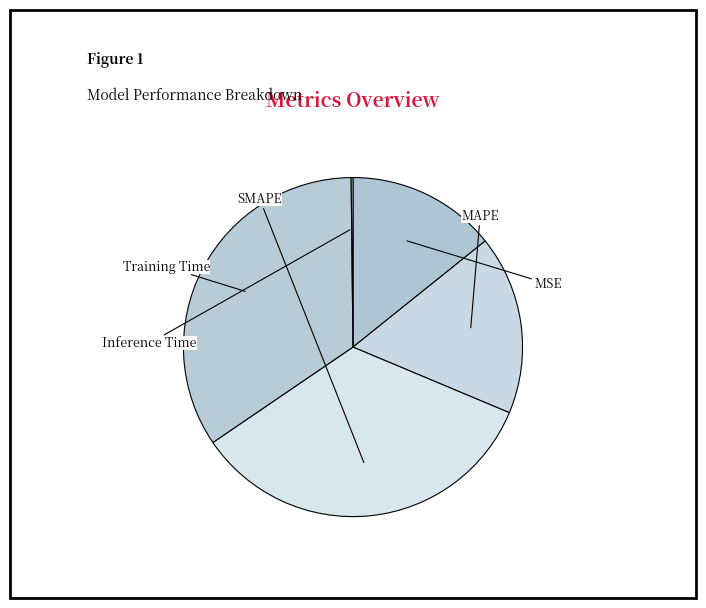

What percentage is the Training Time slice, to the nearest percent?

34%